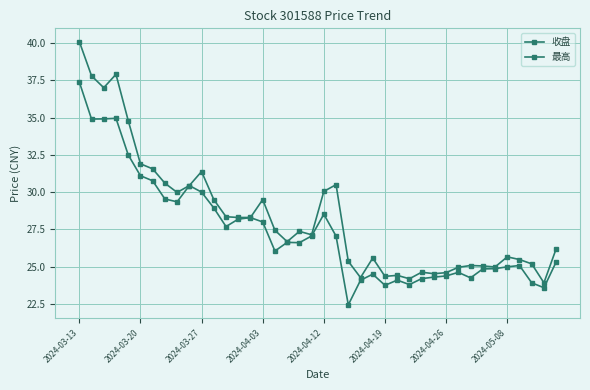

How many lines are shown in the chart?

2